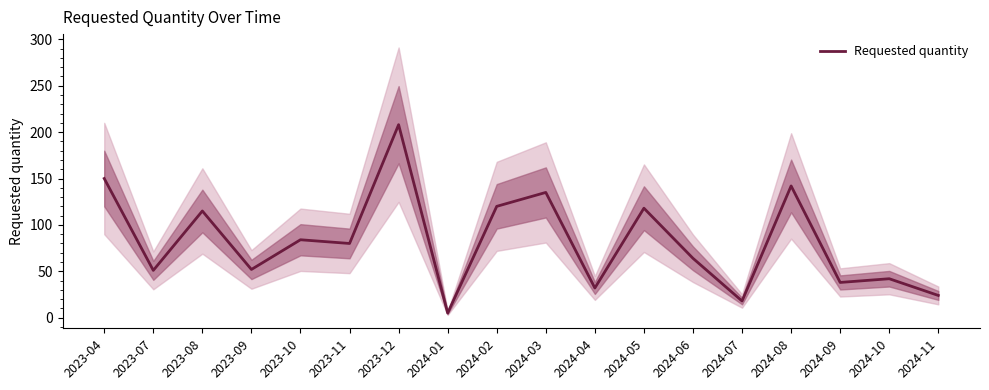

Reading right to left, transcribe all the data shown in this chart.

2024-11=24	2024-10=42	2024-09=38	2024-08=142	2024-07=18	2024-06=64	2024-05=118	2024-04=32	2024-03=135	2024-02=120	2024-01=5	2023-12=208	2023-11=80	2023-10=84	2023-09=52	2023-08=115	2023-07=51	2023-04=150